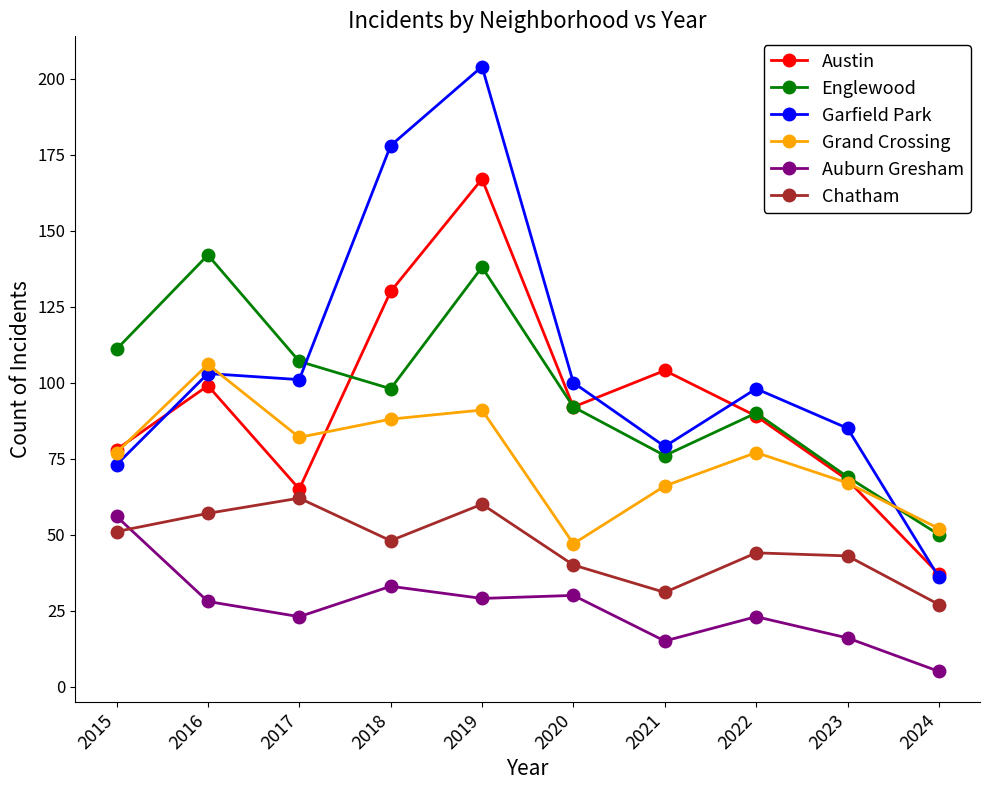

What is the difference between the highest and lowest values at 2021?

89